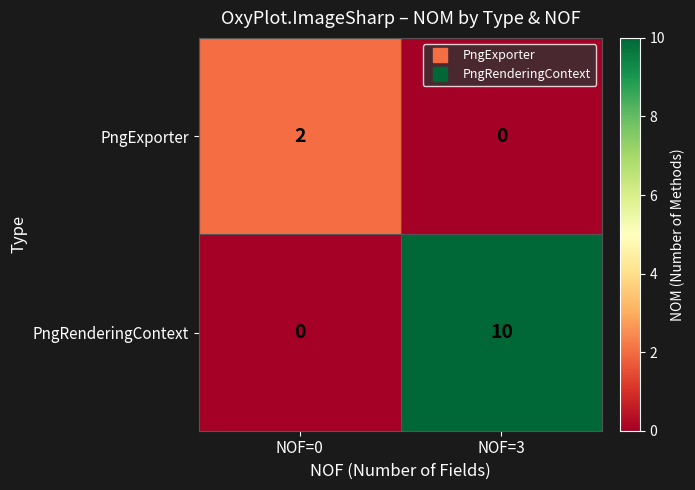

What is the total value across all series at NOF=0?

2